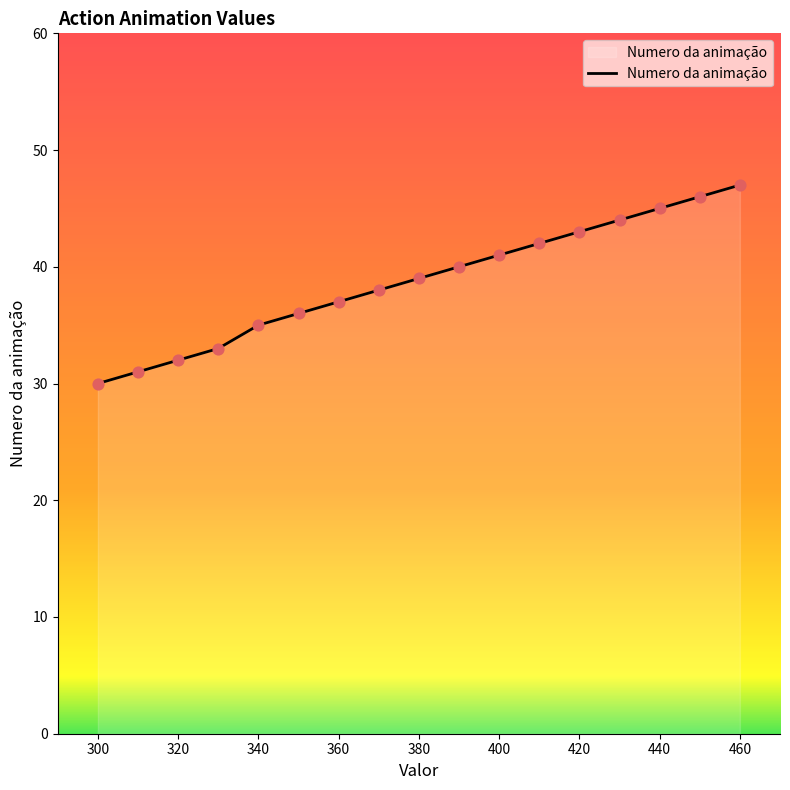

What is the minimum value shown in the chart?

30